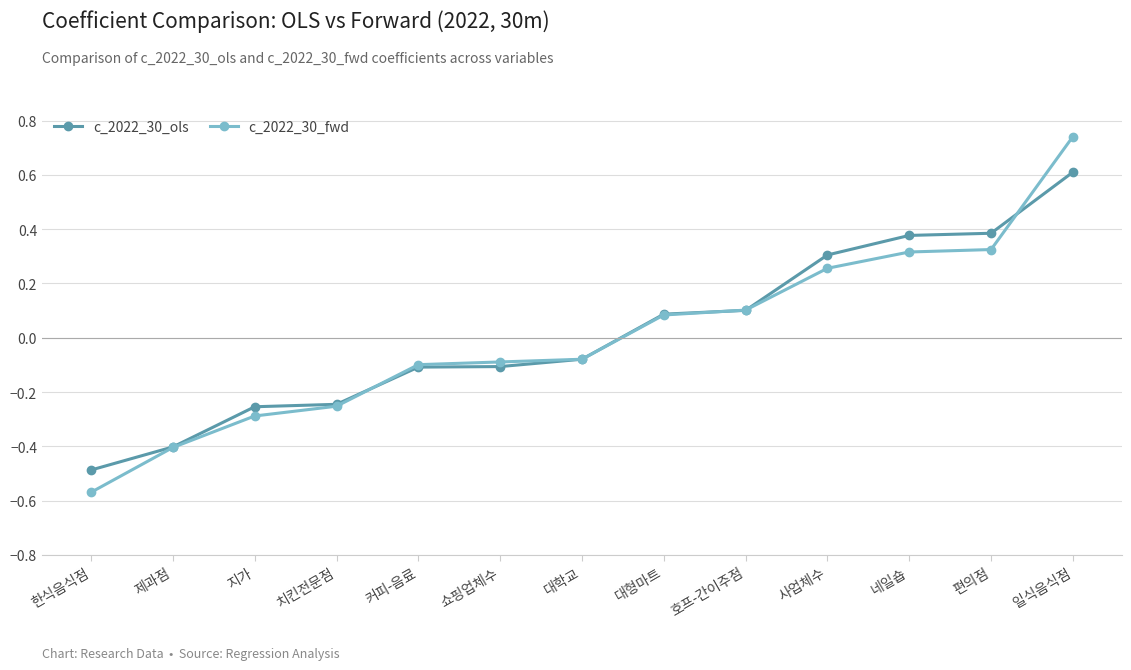

Does the chart have visible grid lines?

Yes